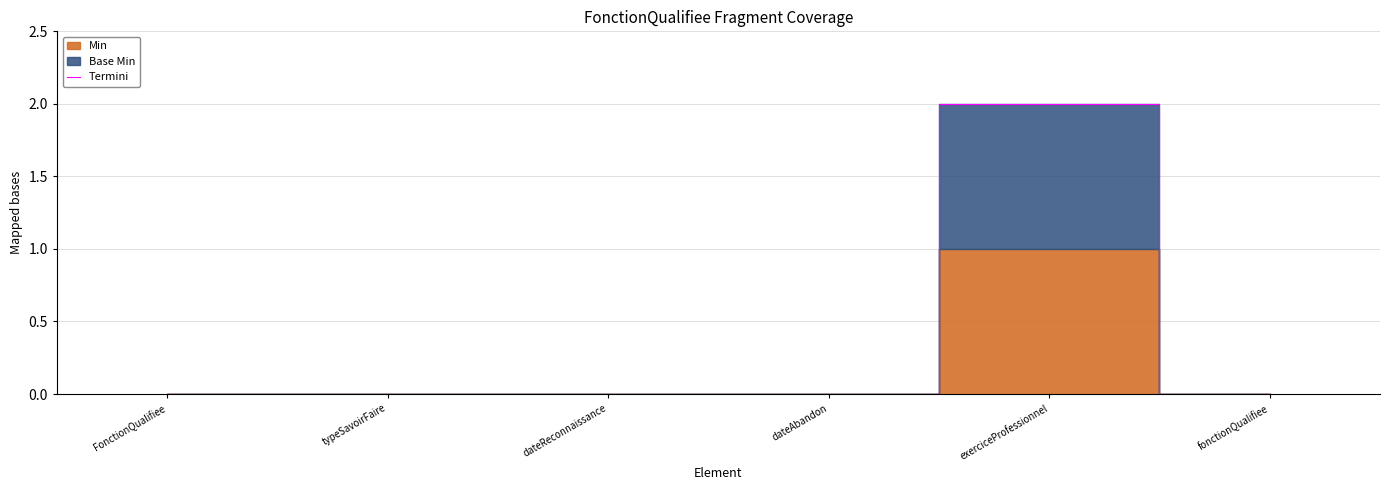

Rank the categories by value from highest to lowest.

exerciceProfessionnel, FonctionQualifiee, typeSavoirFaire, dateReconnaissance, dateAbandon, fonctionQualifiee